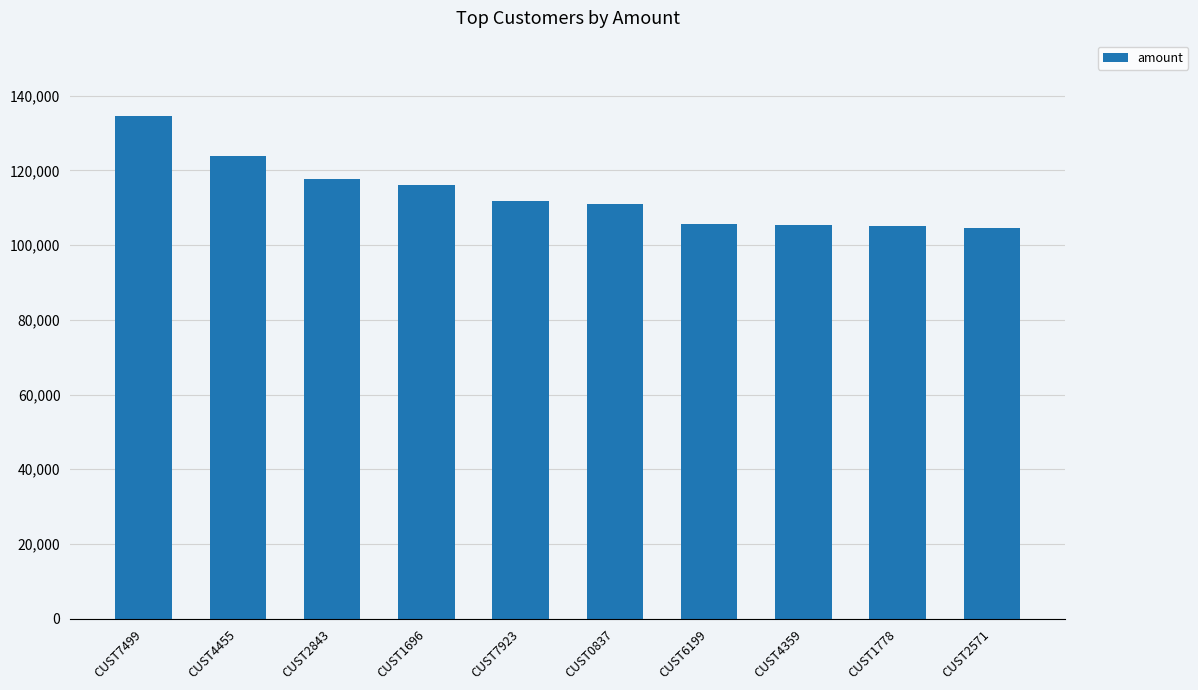

What is the label of the 5th bar from the right?

CUST0837